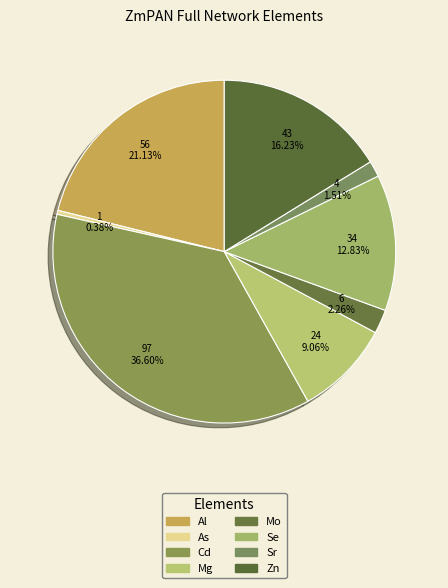

The Zn slice represents 26% of the pie. True or false?

False